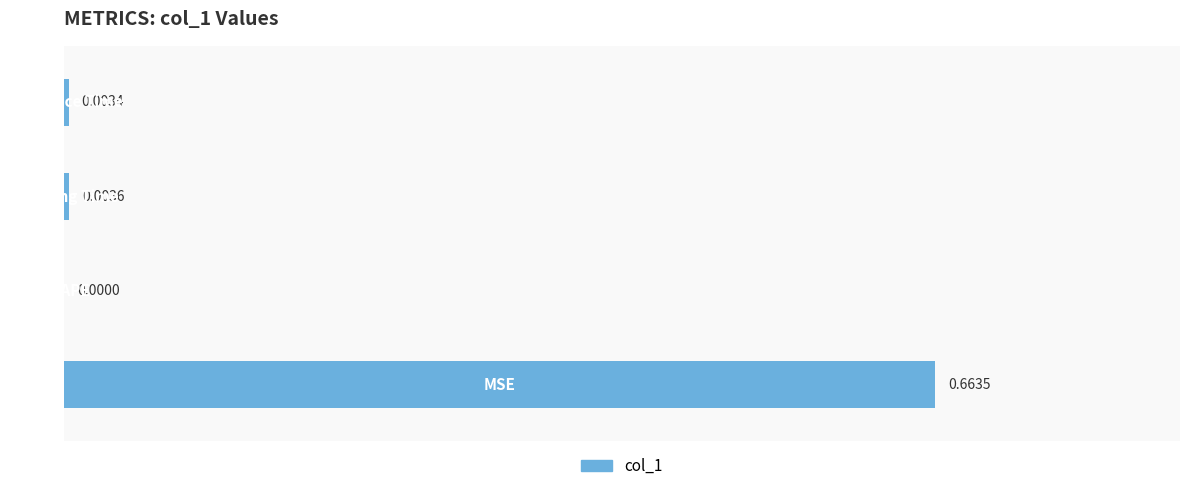

What is the change in value from MSE to Inference Time?

-0.7